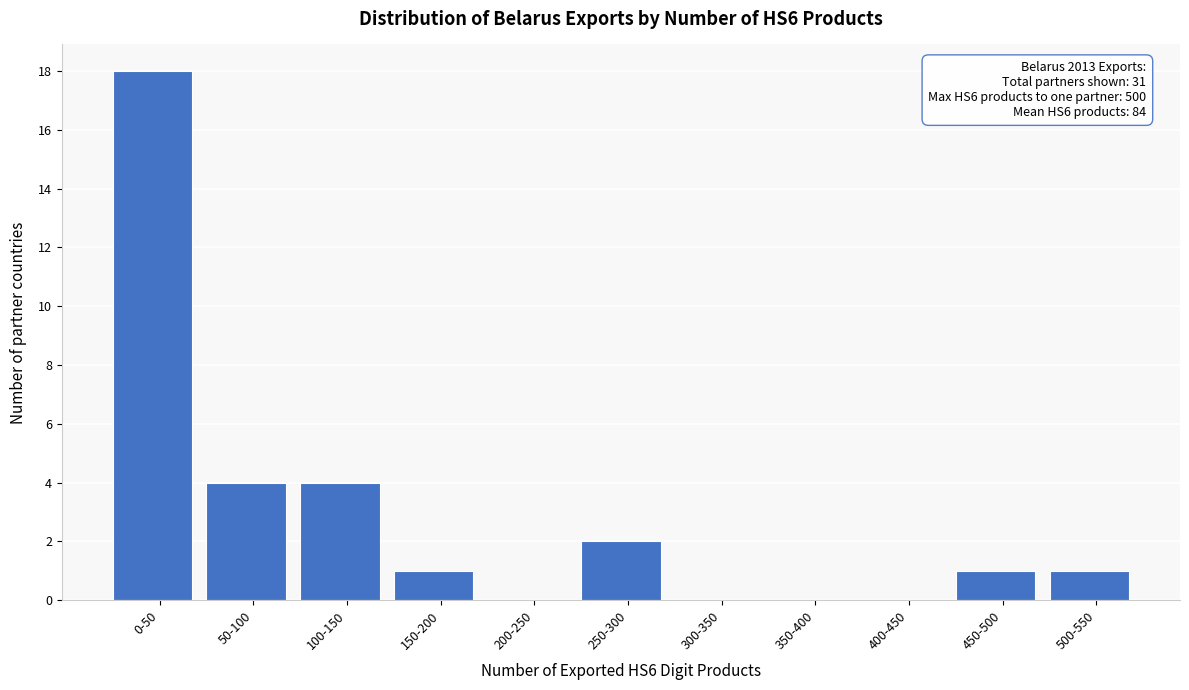

Reading right to left, transcribe all the data shown in this chart.

500-550=1	450-500=1	400-450=0	350-400=0	300-350=0	250-300=2	200-250=0	150-200=1	100-150=4	50-100=4	0-50=18